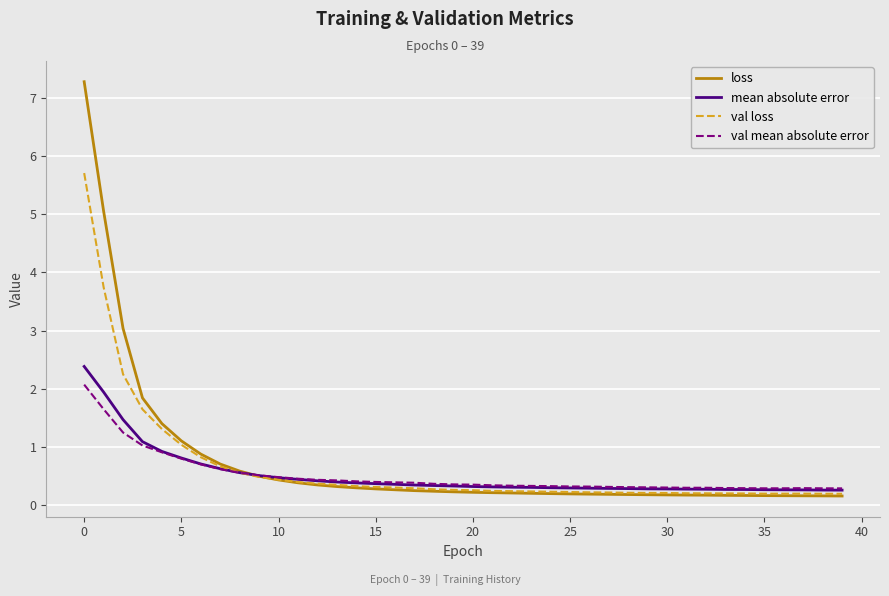

Which series has the widest spread of values?

loss